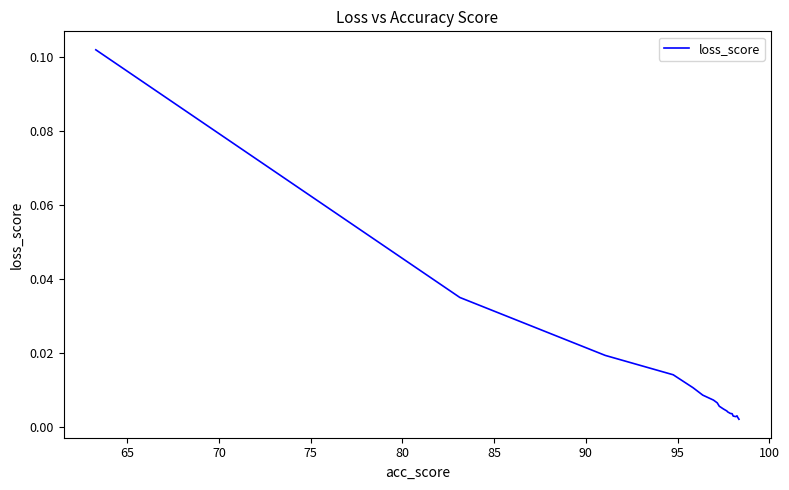

How many lines are shown in the chart?

1